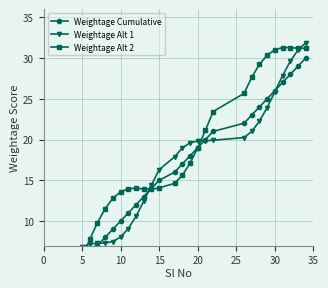

What is the spread (max minus min) of values at 10?

5.5